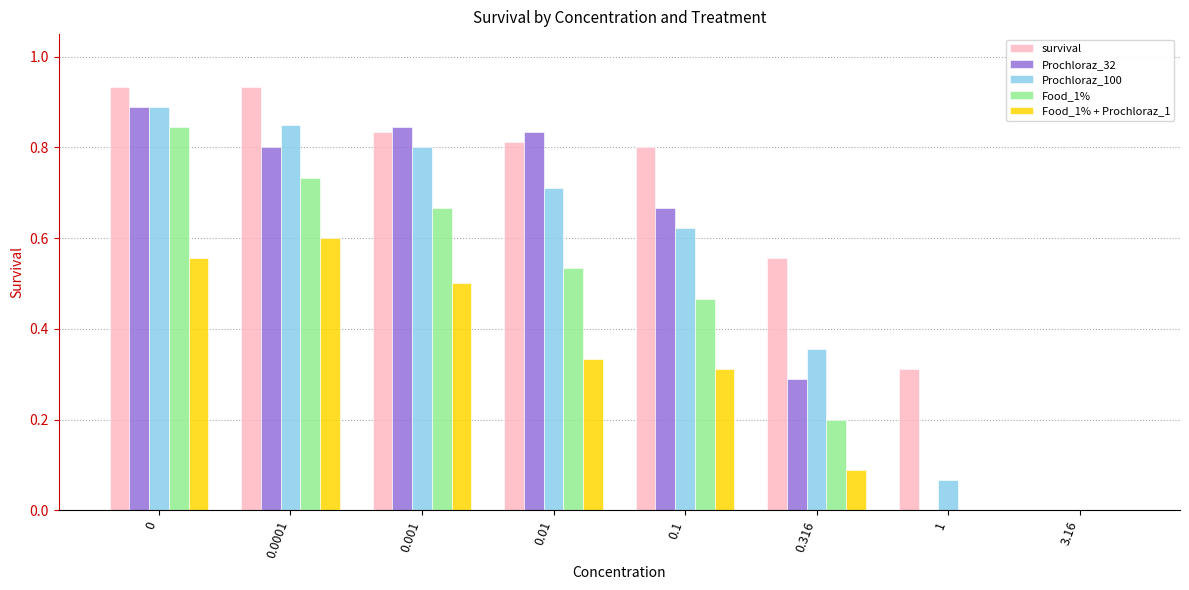

Between 0 and 0.316, which series saw the biggest shift?

Food_1%